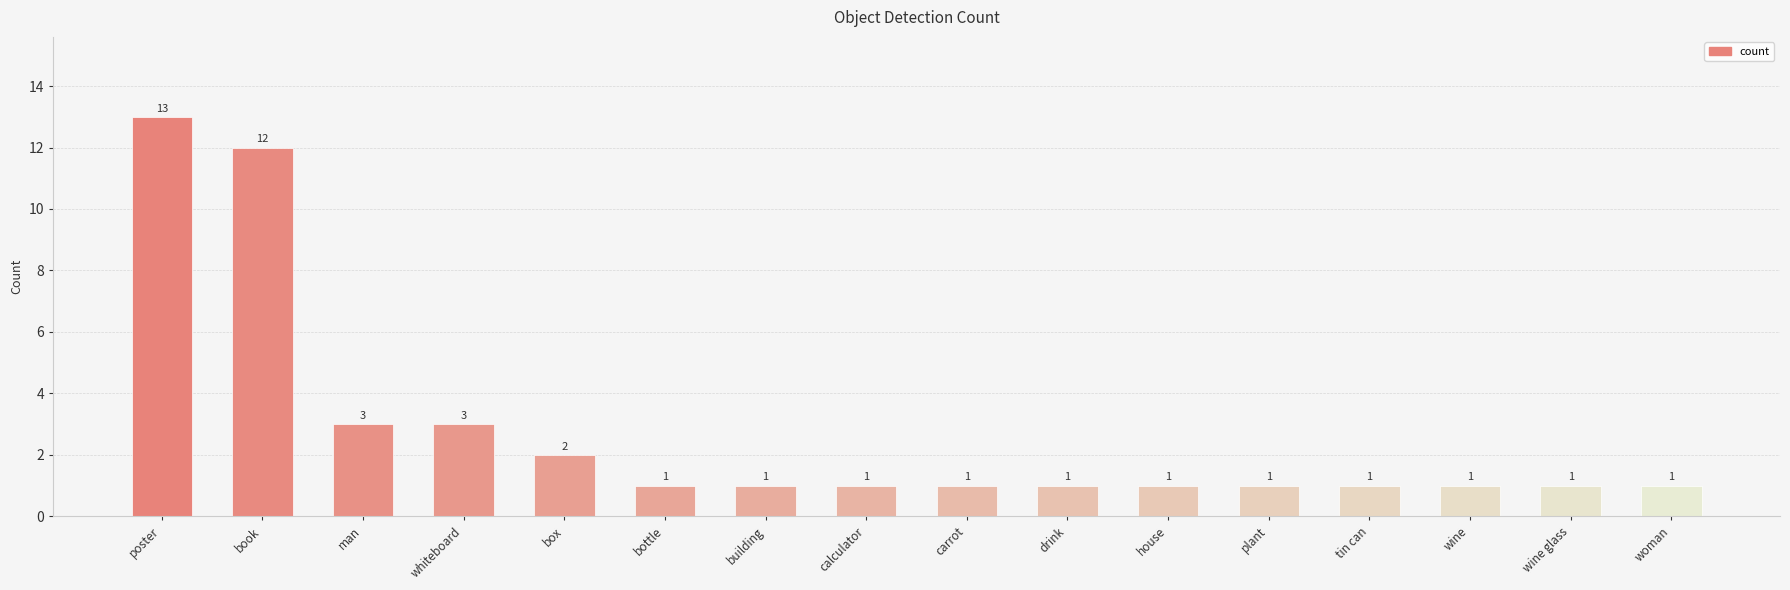

True or false: the data shows 2 at drink.

False